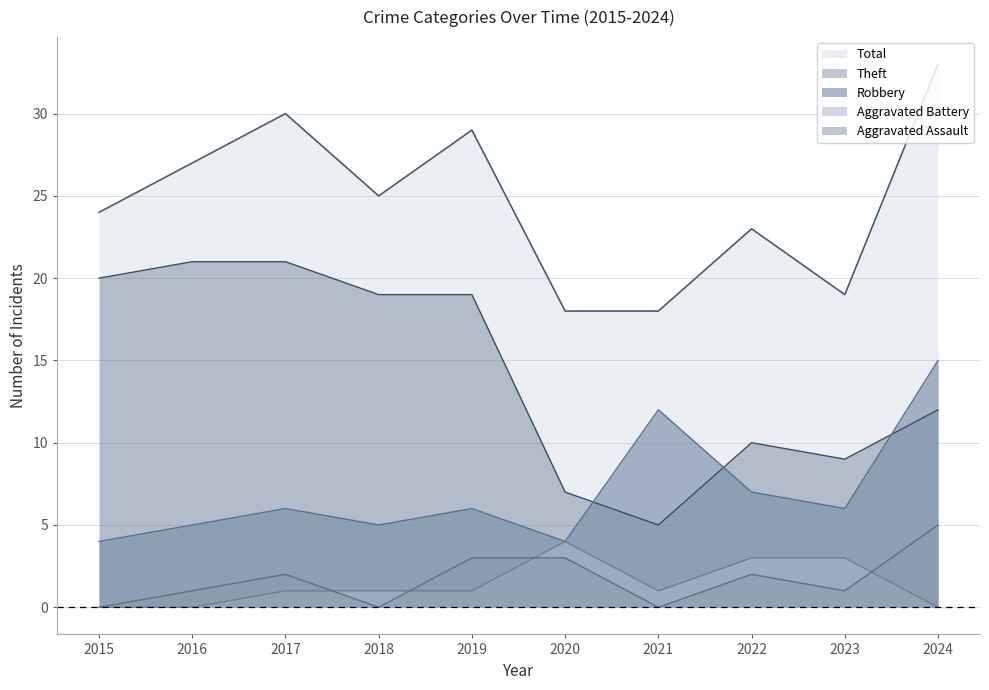

Which has a higher value, 2020 or 2021?

2020